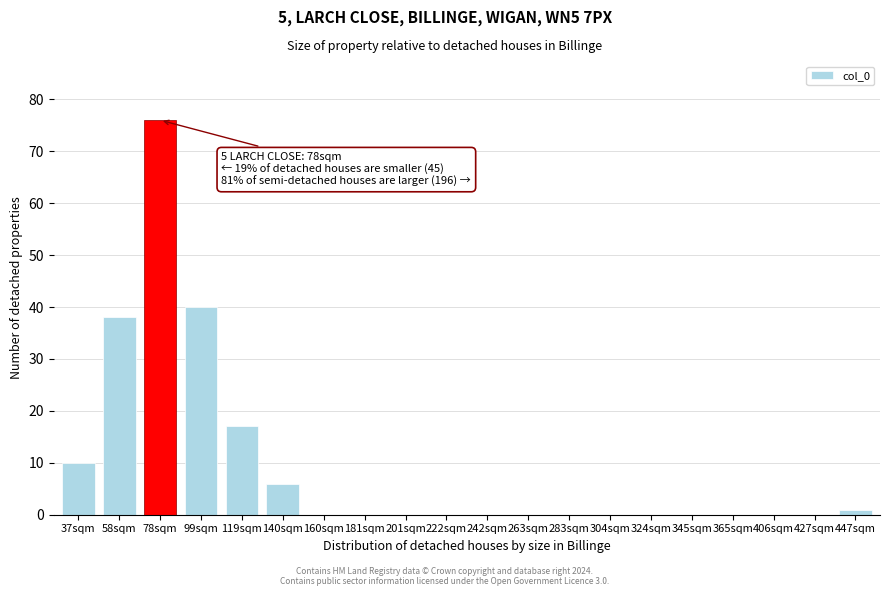

Reading left to right, list all the values displayed in this chart.

37sqm=10	58sqm=38	78sqm=76	99sqm=40	119sqm=17	140sqm=6	160sqm=0	181sqm=0	201sqm=0	222sqm=0	242sqm=0	263sqm=0	283sqm=0	304sqm=0	324sqm=0	345sqm=0	365sqm=0	406sqm=0	427sqm=0	447sqm=1